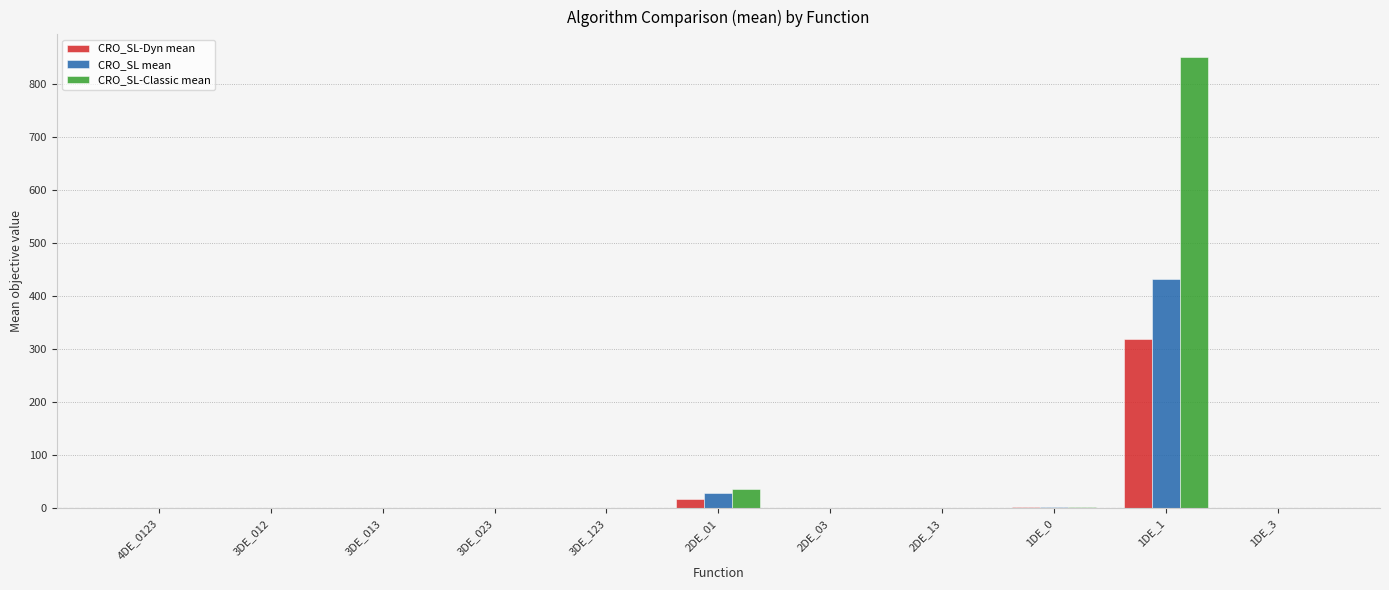

What is the maximum value shown in the chart?

850.2